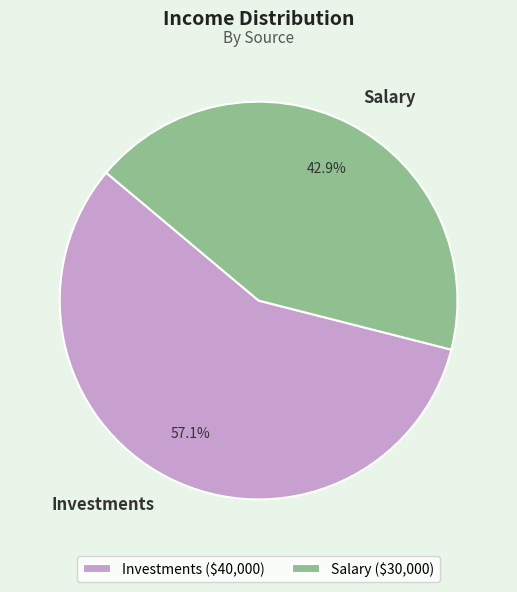

Which category accounts for the majority?

Investments